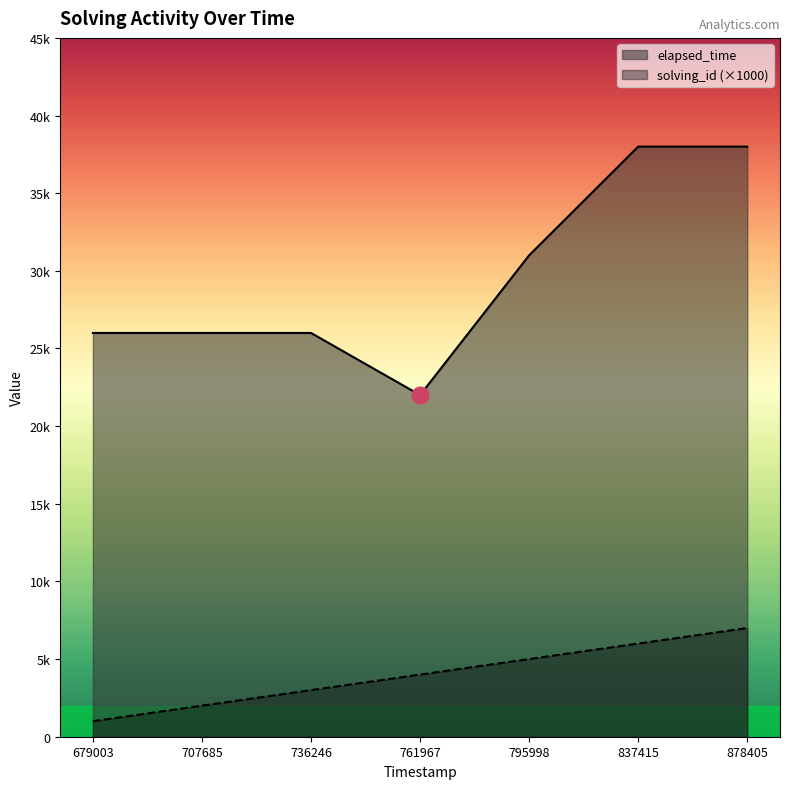

What are all the series names shown in the legend?

elapsed_time, solving_id (×1000)